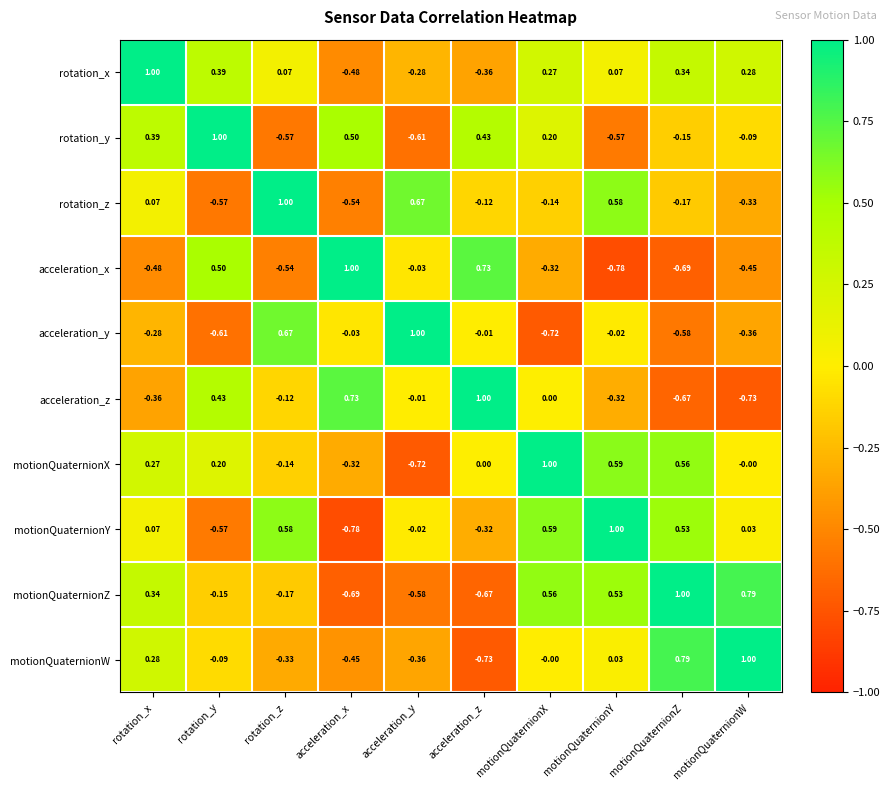

At how many categories does at least one series exceed 0?

10